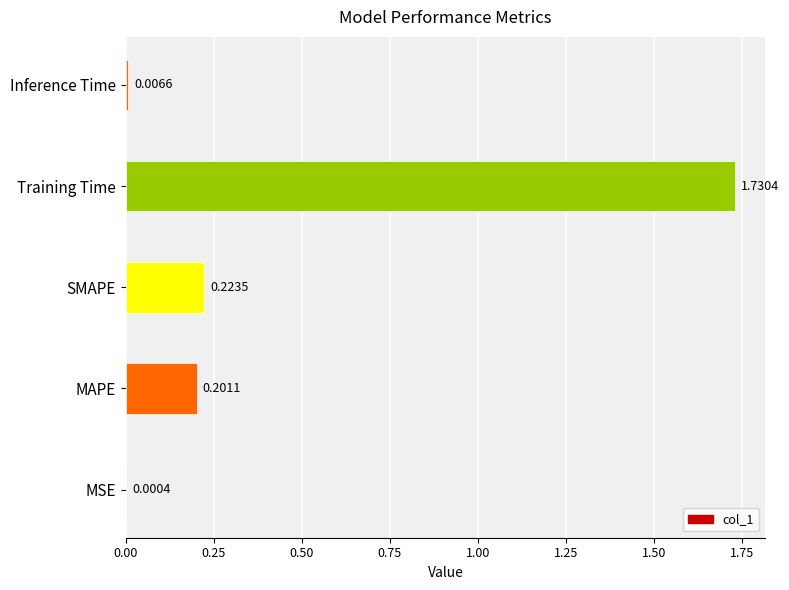

Are the bars horizontal?

Yes